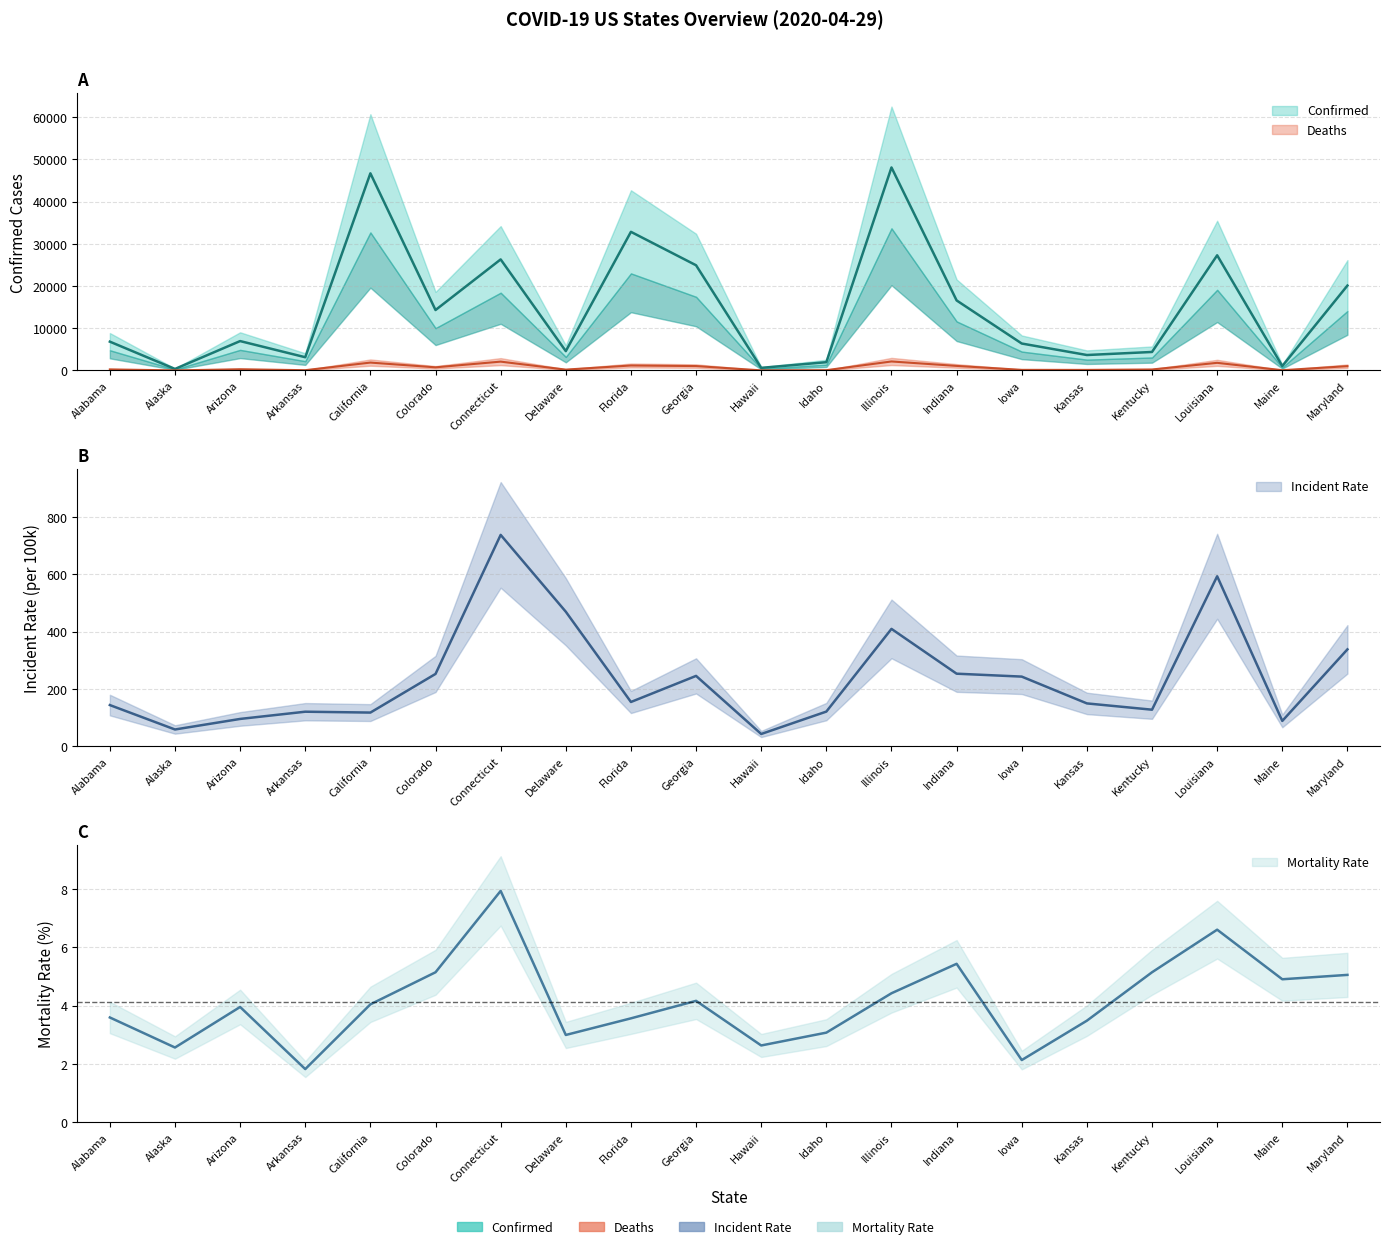

How many interior local valleys does the Mortality_Rate series have?

6